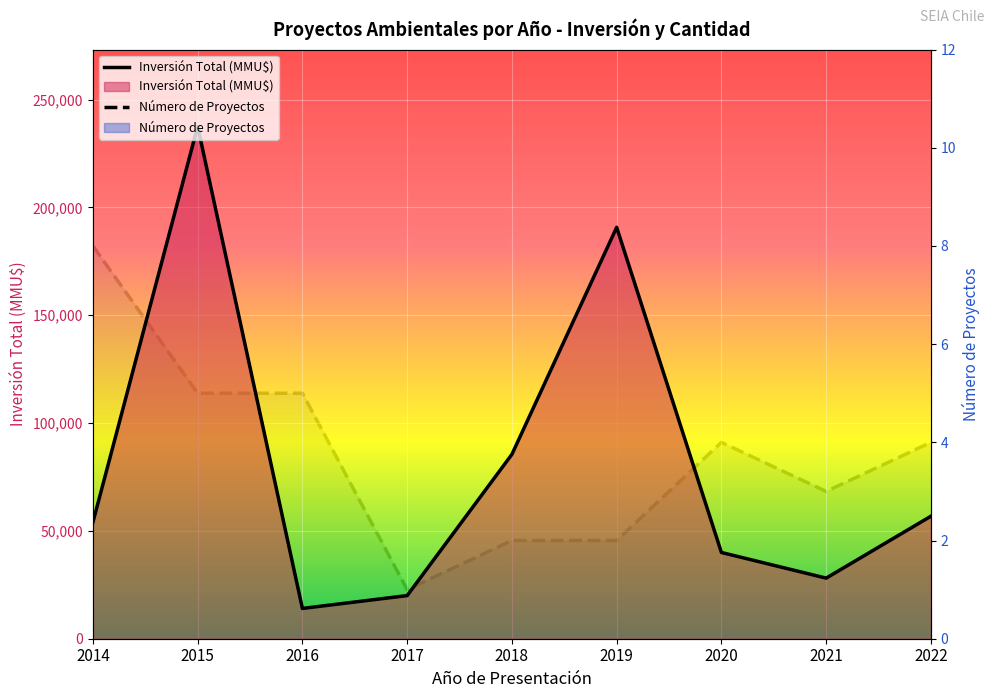

At which category is the sum across all series the highest?

2015